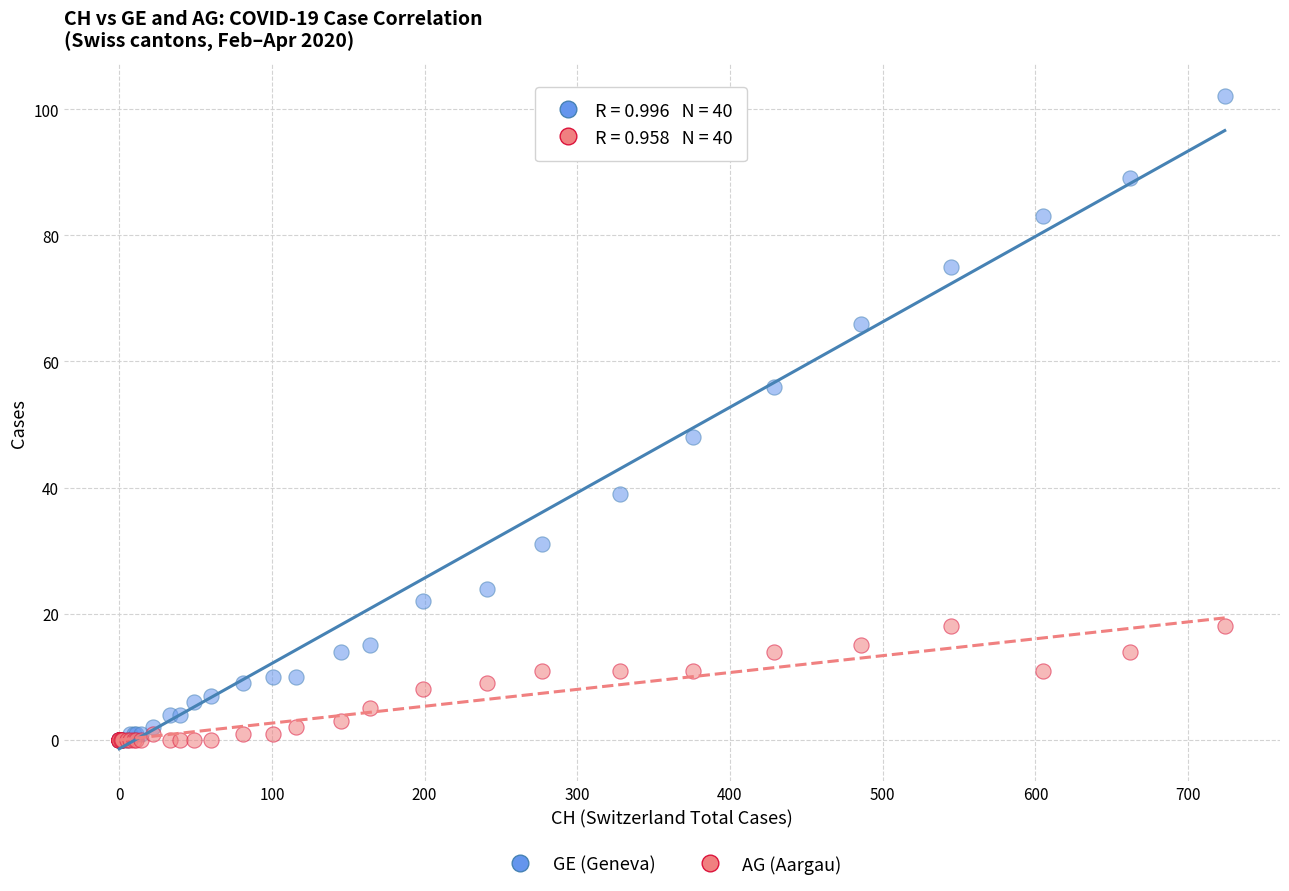

Across all series, what Y value is closest to 51?

48